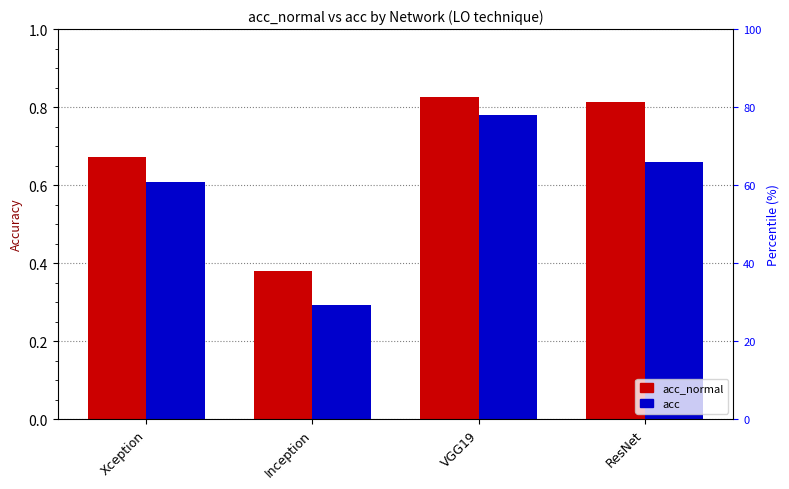

What is the difference between the acc values at VGG19 and Inception?

0.5